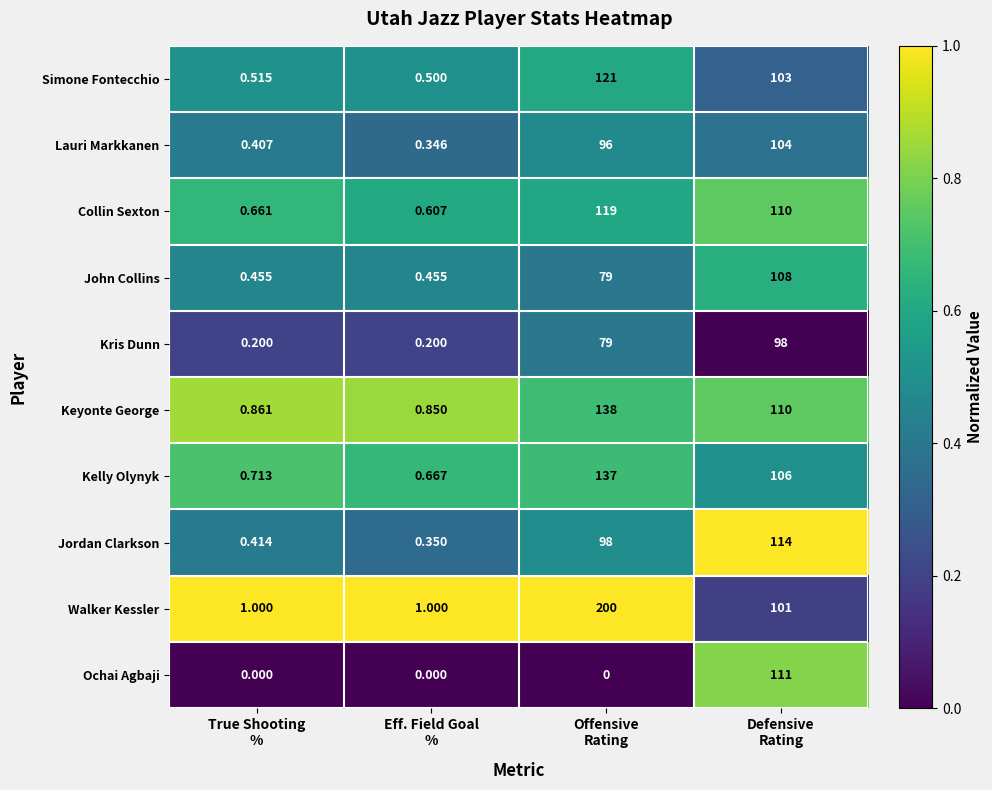

At which category is the sum across all series the highest?

Offensive
Rating